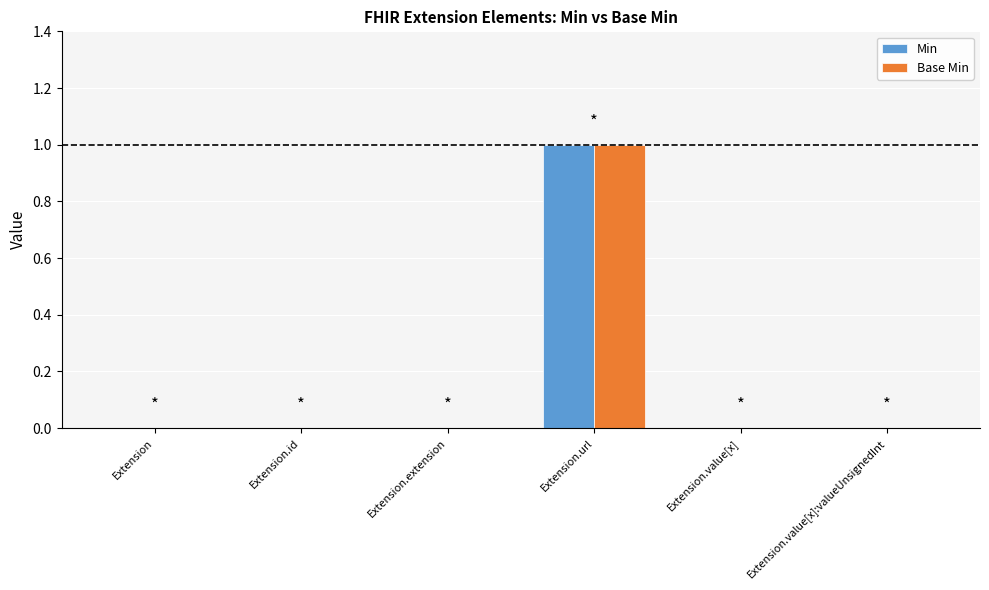

Is it true that Base Min equals 1 at Extension.id?

False